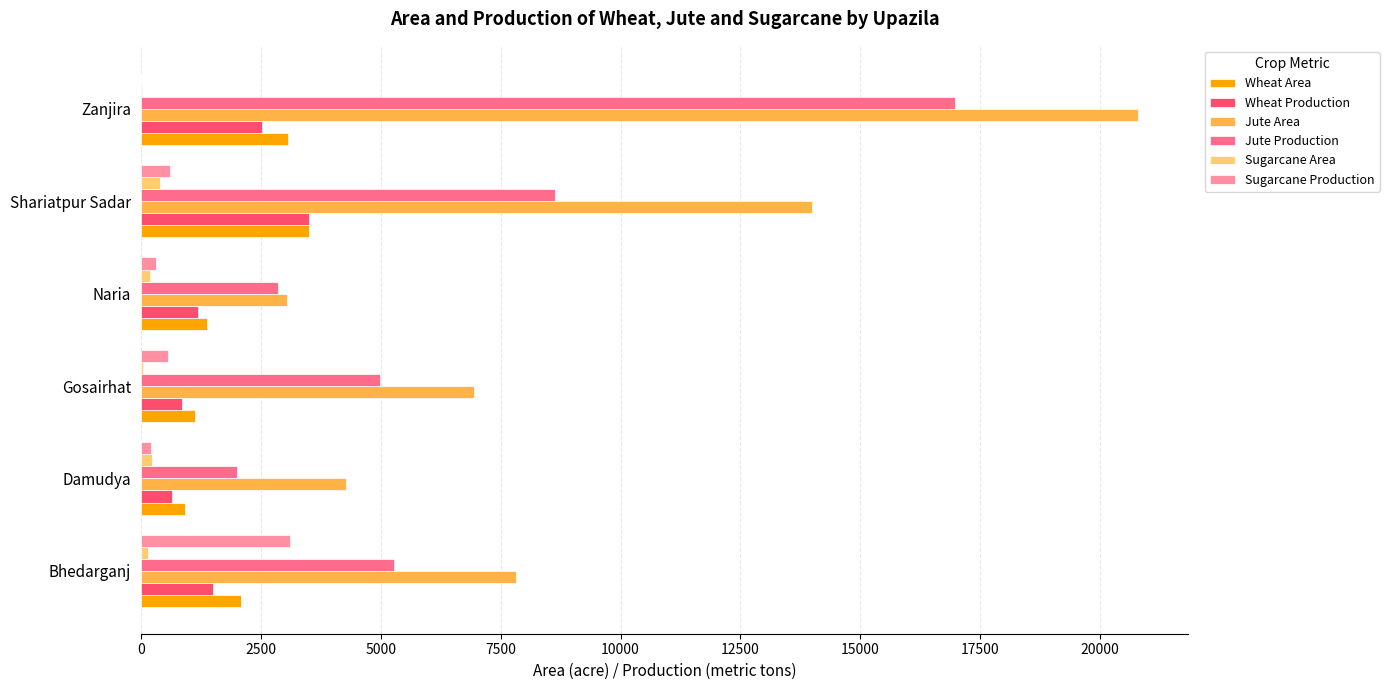

Between Damudya and Shariatpur Sadar, which series saw the biggest shift?

Jute Area